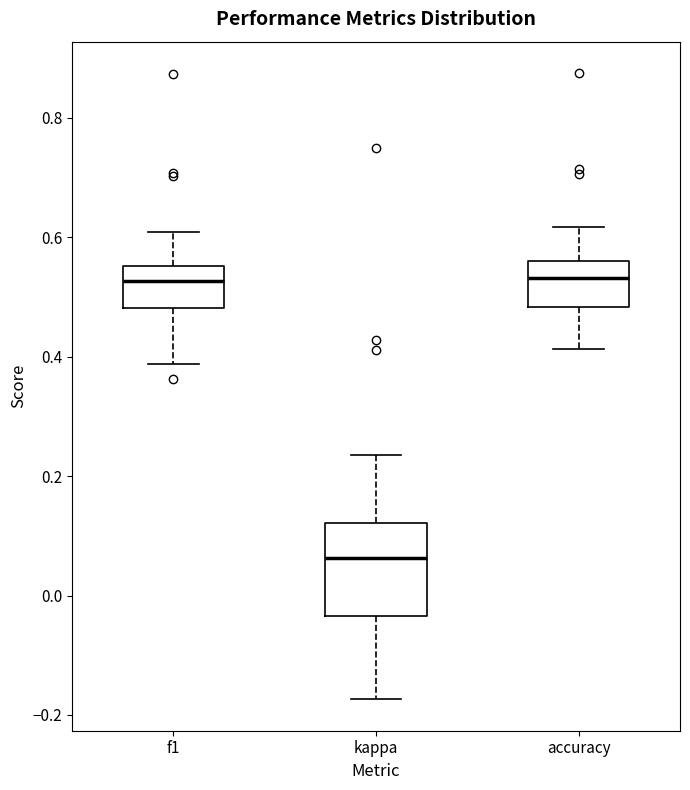

Reading left to right, transcribe this box plot: for each box, give where its median line is, the range the box spans, and where its two whiskers end, as read against the y-axis. The values are not printed on the chart, so give them approximately, as read against the axis.

f1: median 0.52, box 0.48 to 0.56, whiskers 0.38 to 0.60
kappa: median 0.06, box -0.04 to 0.12, whiskers -0.18 to 0.24
accuracy: median 0.54, box 0.48 to 0.56, whiskers 0.42 to 0.62